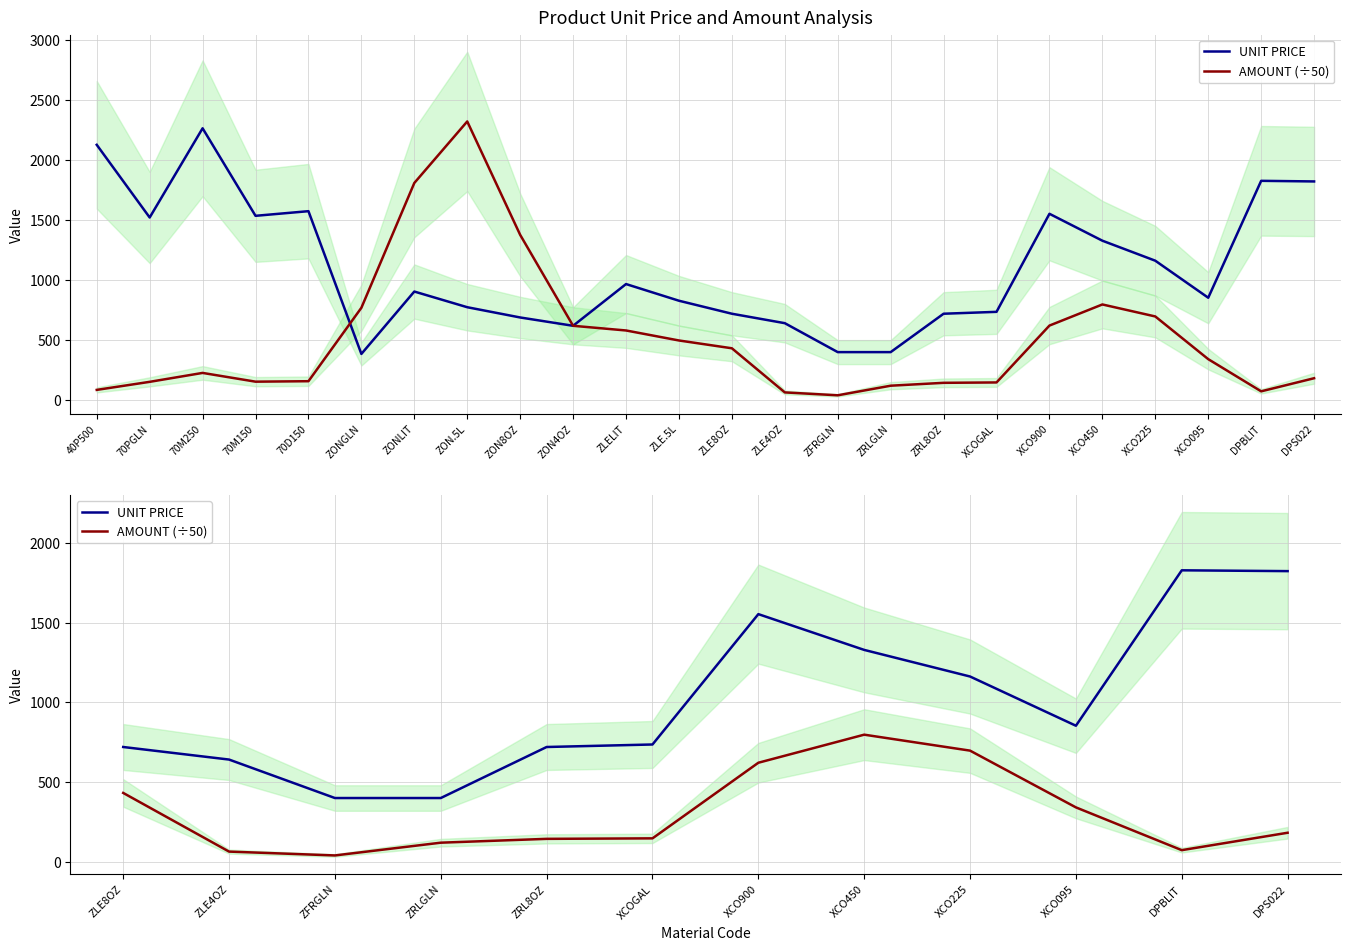

True or false: UNIT PRICE and AMOUNT (÷50) cross at least once.

False